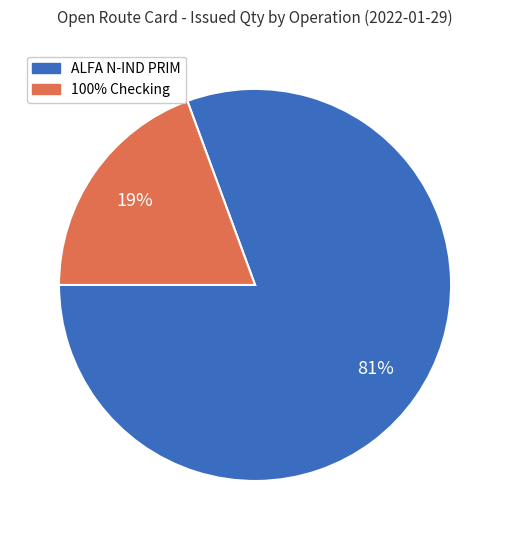

How many segments does this pie chart have?

2